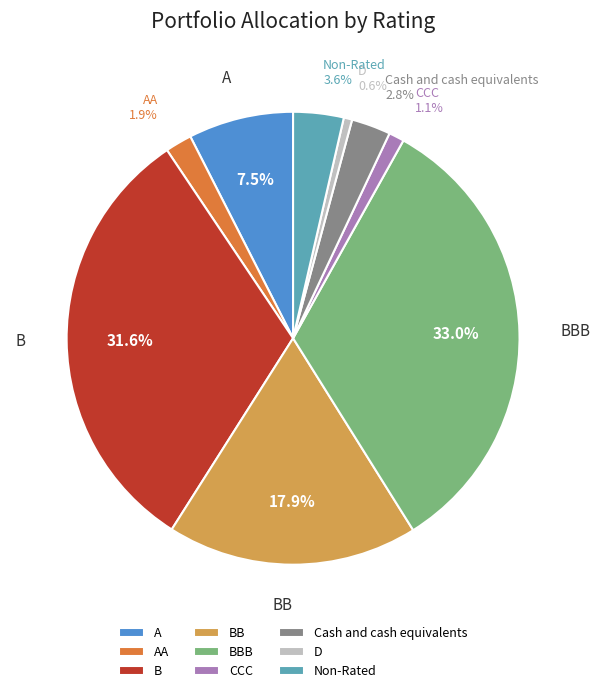

Approximately how many times larger is the value at A compared to Cash and cash equivalents?

2.7